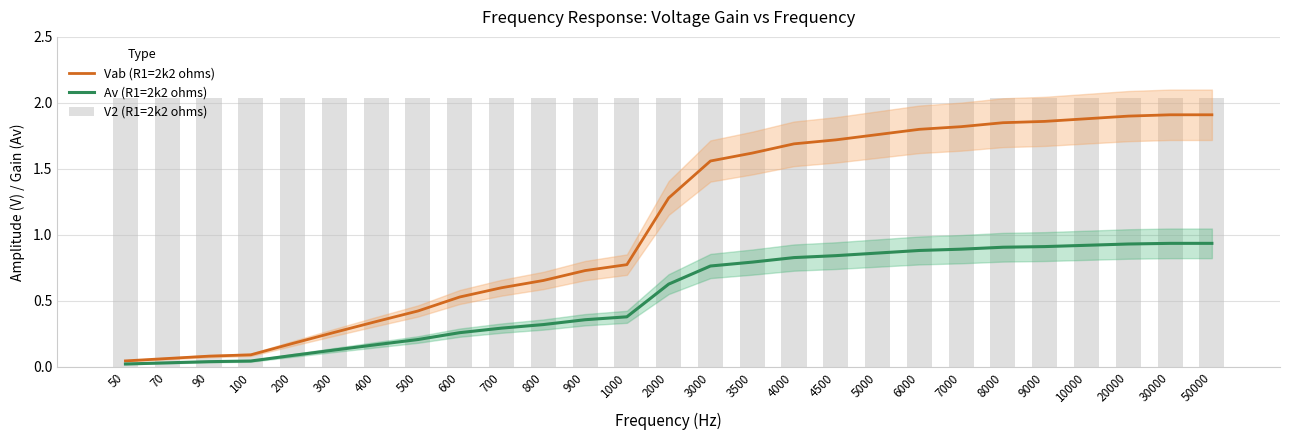

Which has a higher value, 400 or 7000?

7000